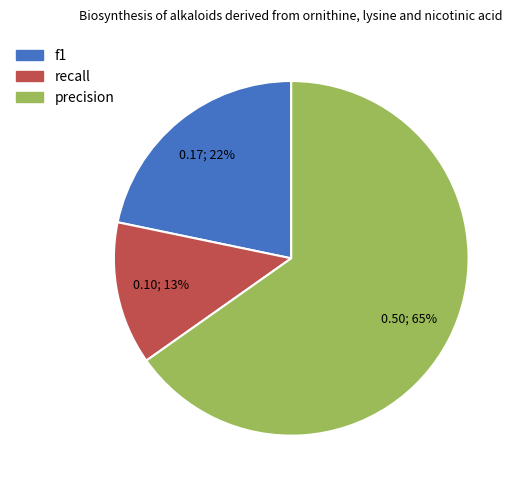

How many segments does this pie chart have?

3